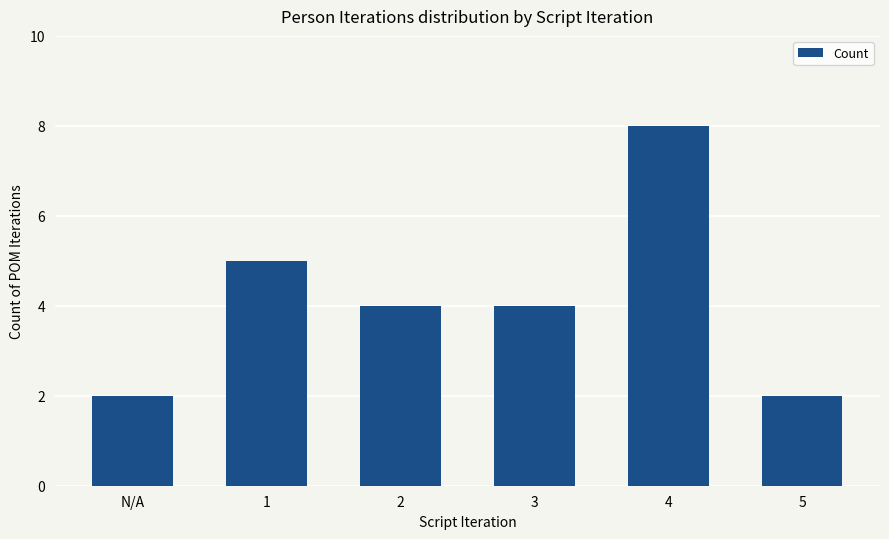

What is the difference between the second highest and minimum values?

3